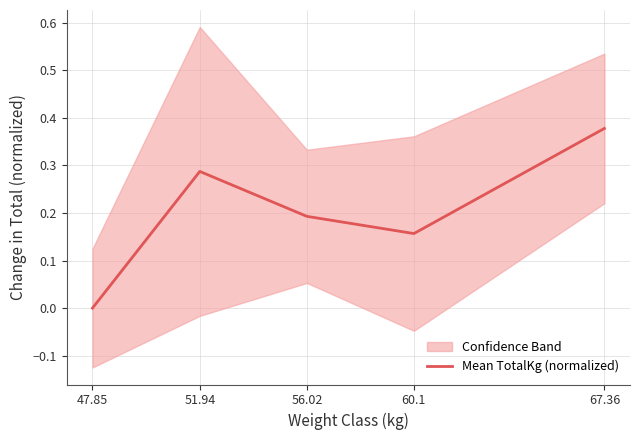

Which label corresponds to the largest value in the chart?

67.36